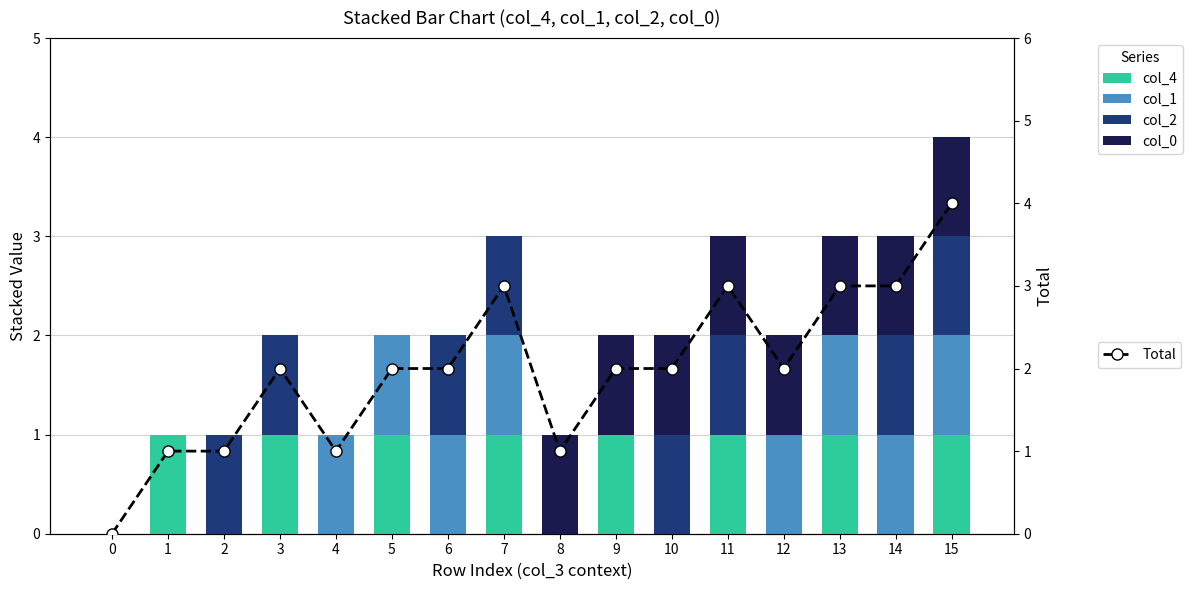

Is the value of col_4 at 0 greater than the value of col_1 at 5?

No